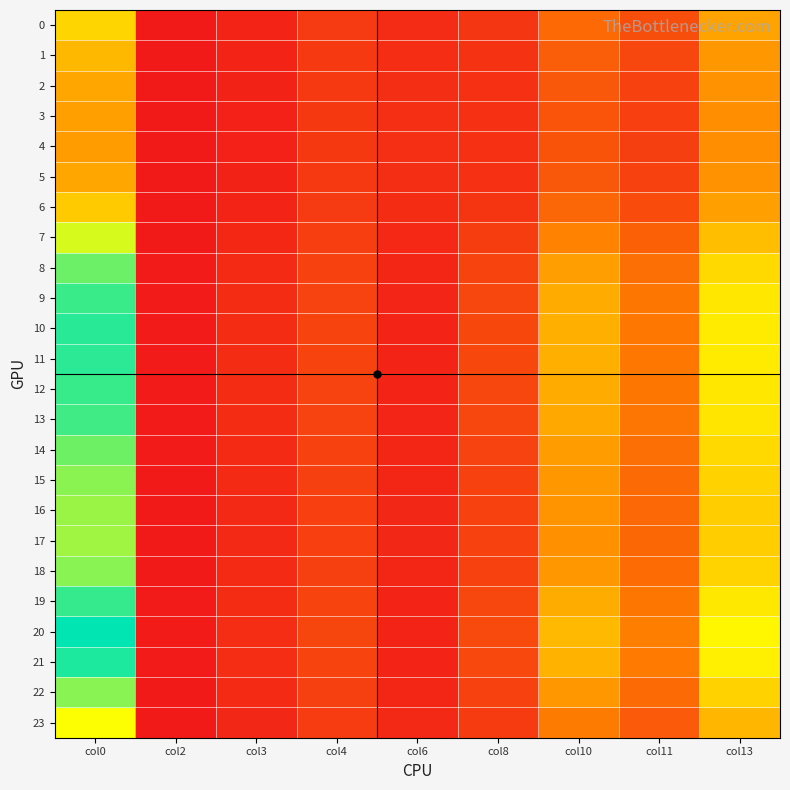

At how many categories does at least one series exceed 0?

9